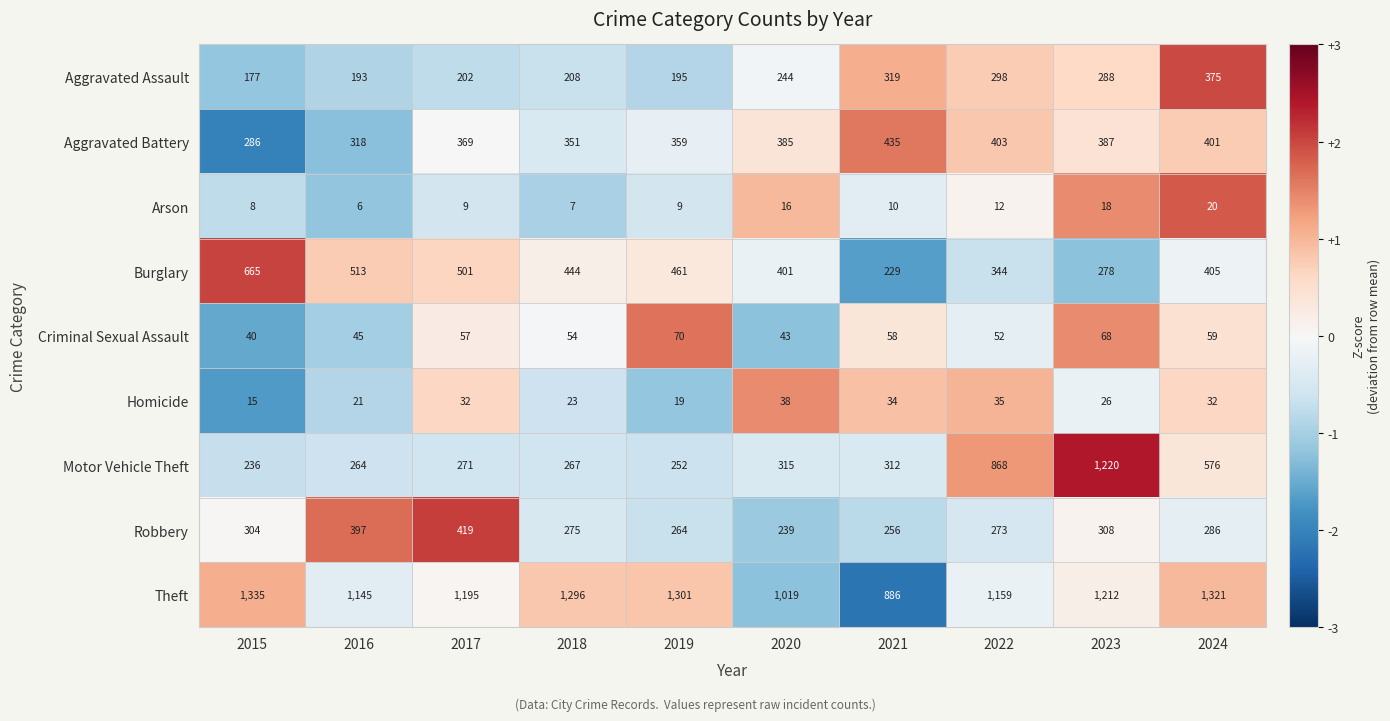

Between 2019 and 2024, which series saw the biggest shift?

Motor Vehicle Theft